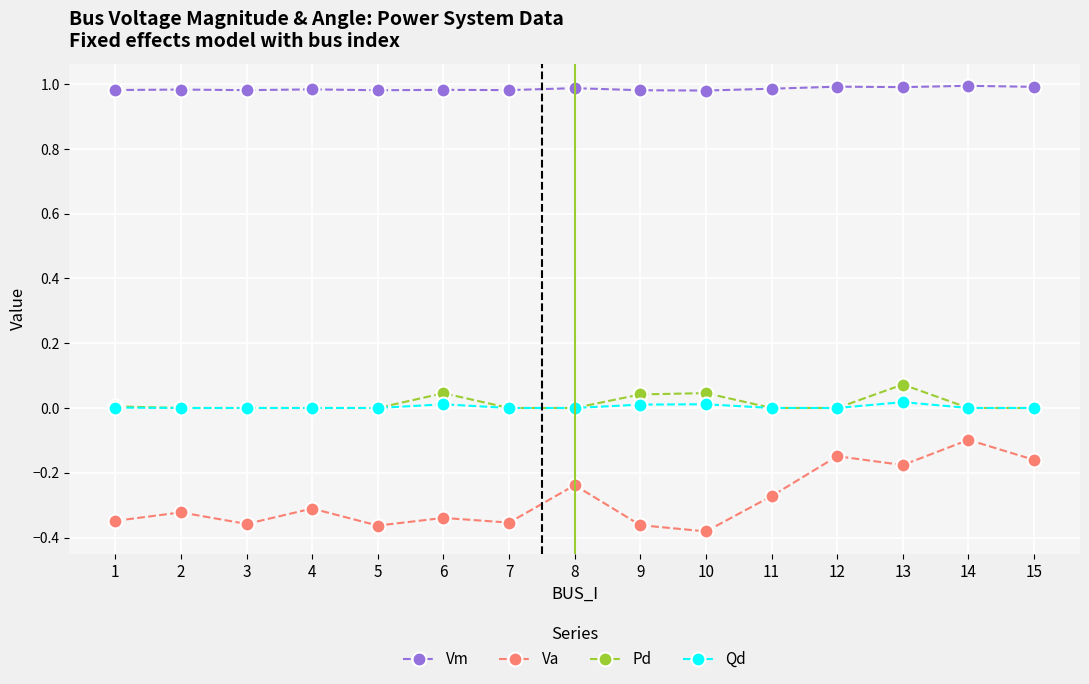

Which series has the widest spread of values?

Va